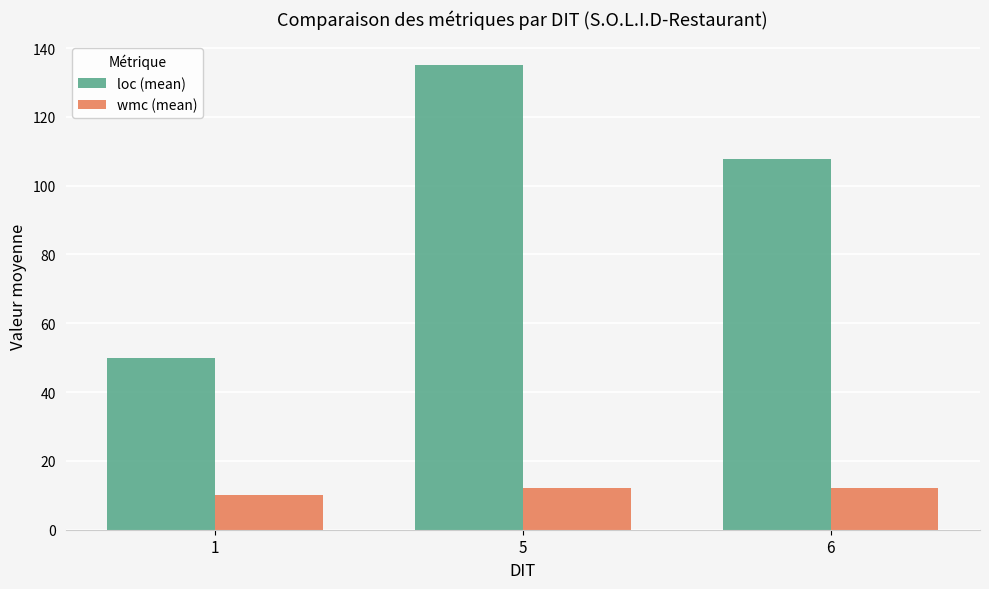

What is the difference between the highest and lowest values at 5?

123.2